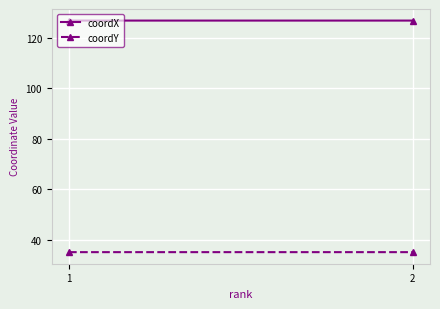

At which category is the sum across all series the highest?

1